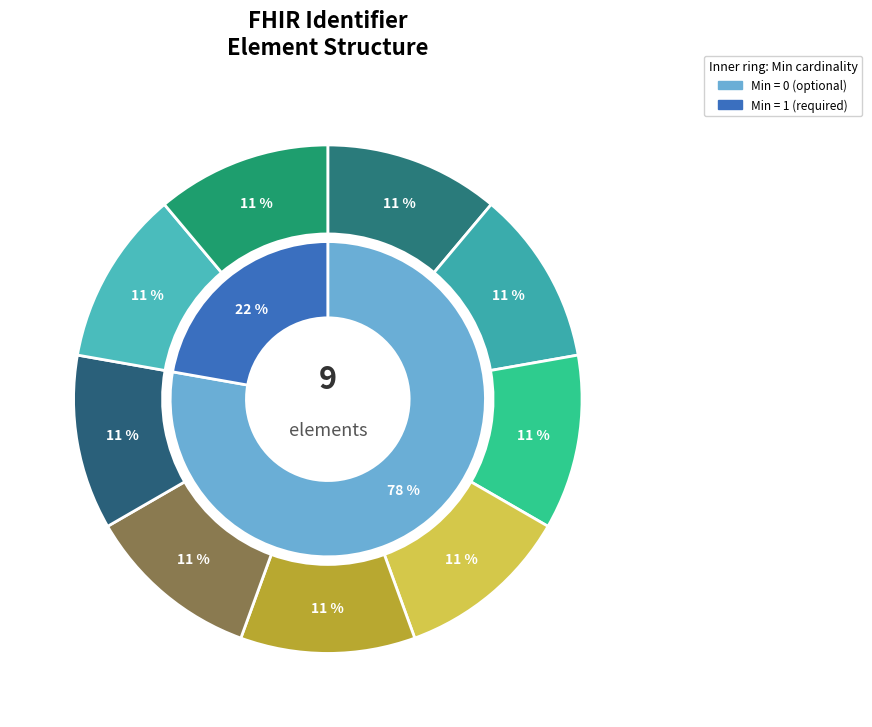

True or false: Identifier.extension accounts for 0% of the total.

True